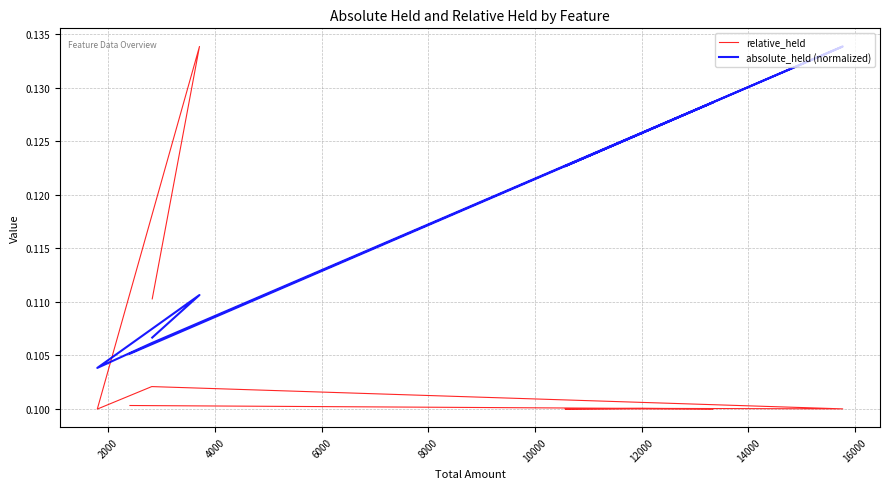

Reading left to right, what are all the values shown in this chart?

relative_held: 0.1	0.1	0.1	0.1	0.1	0.1	0.1	0.1	0.1
absolute_held (normalized): 0.1	0.1	0.1	0.1	0.1	0.1	0.1	0.1	0.1